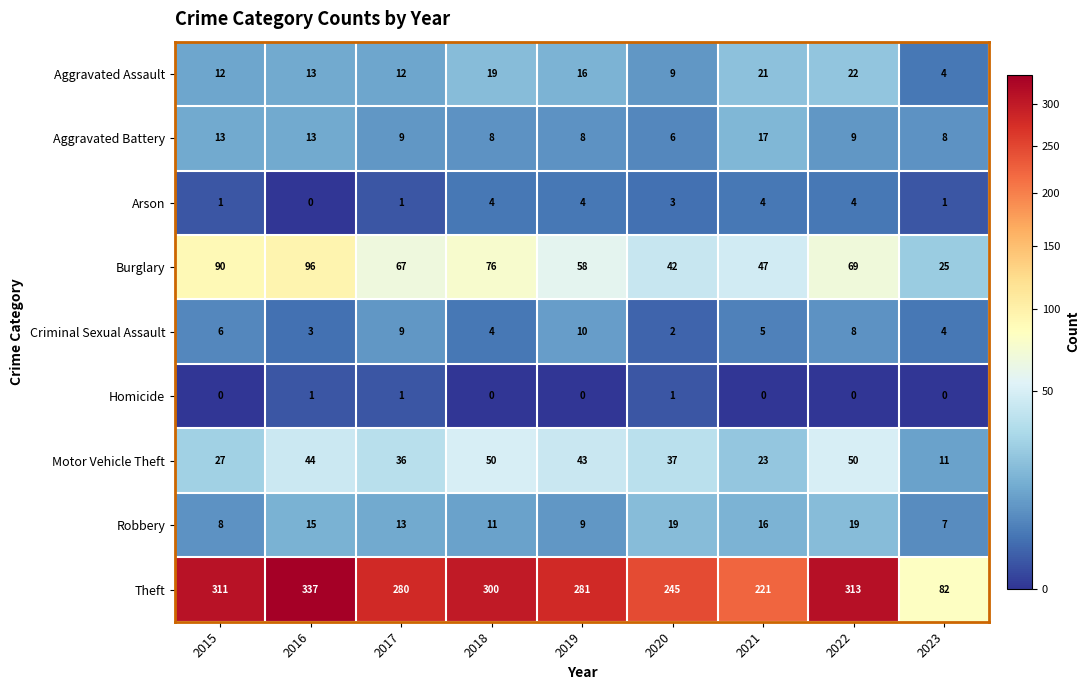

True or false: Homicide has a value of 0 at 2022.

True